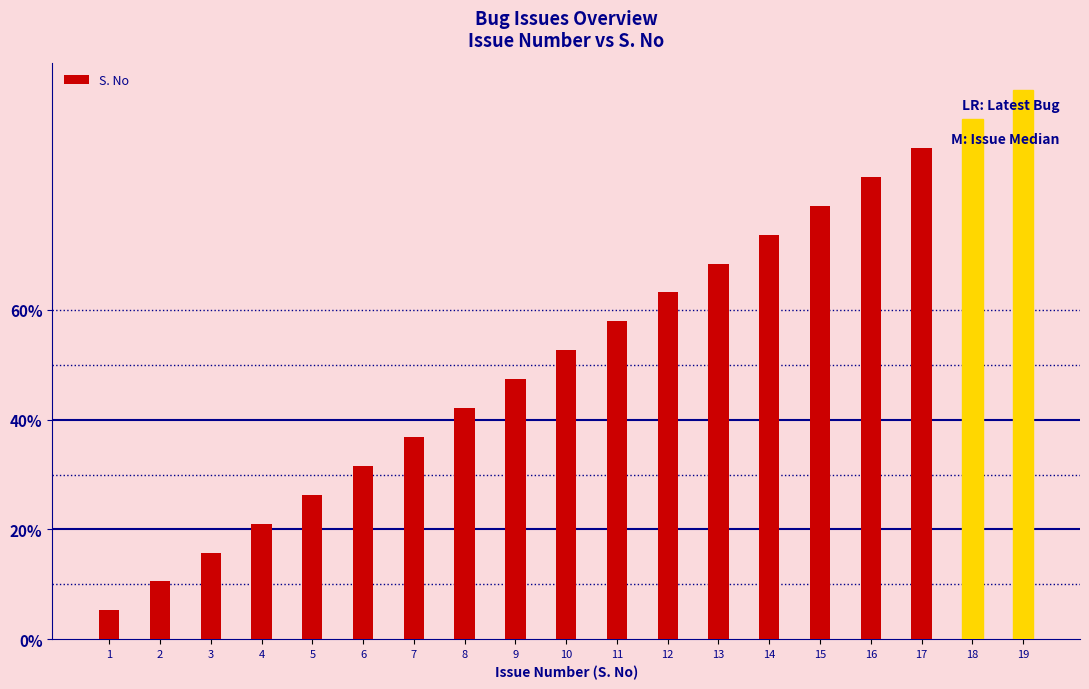

Are the bars horizontal?

No